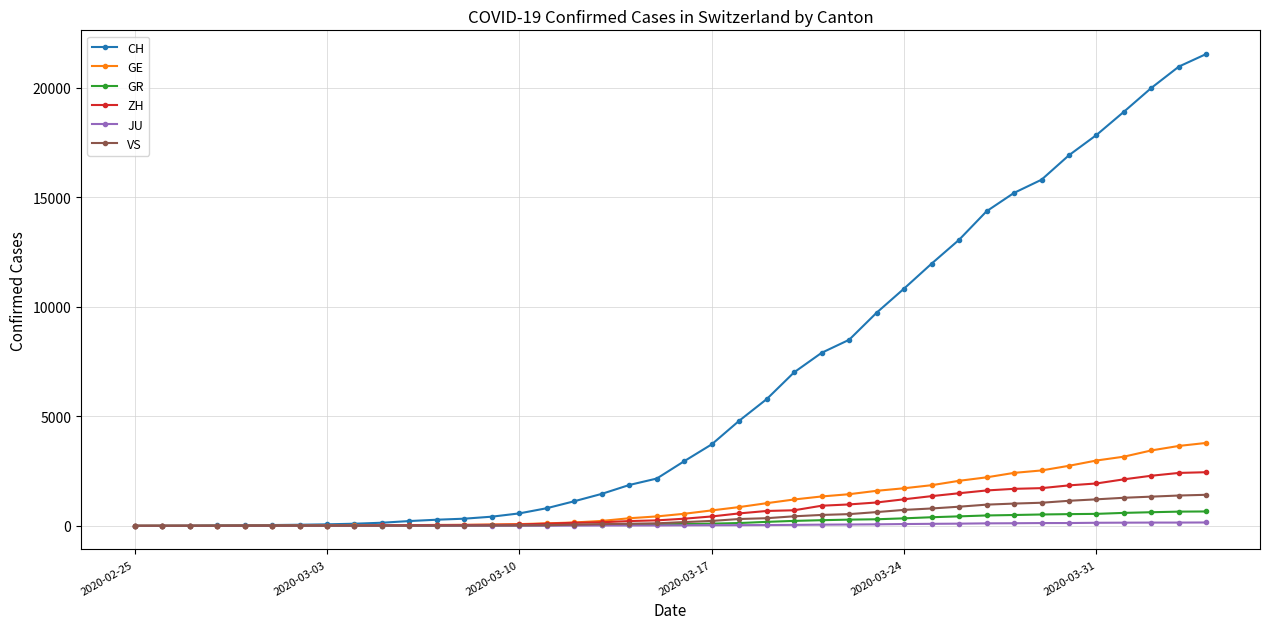

What is the difference between the maximum and minimum values in the CH series?

21554